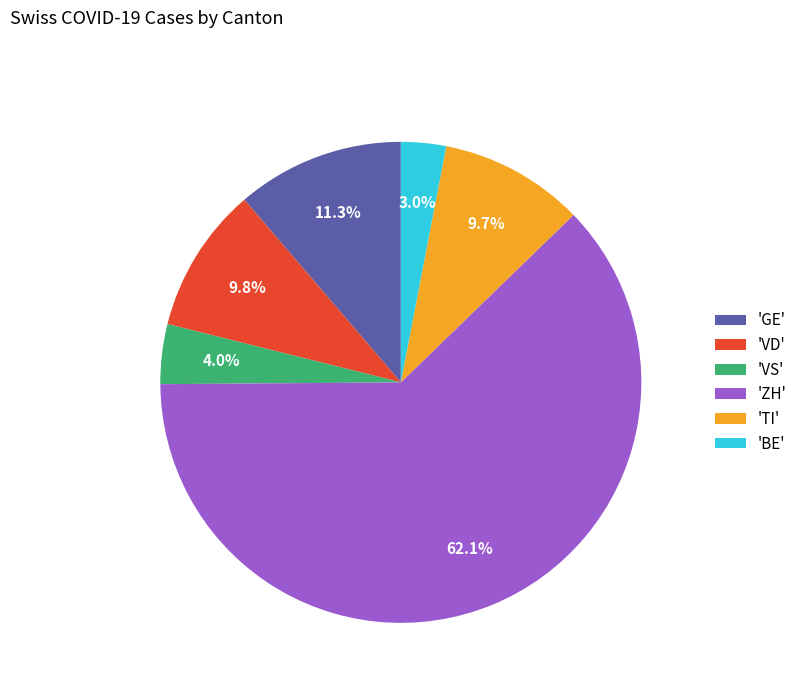

What is the largest slice in the pie chart?

'ZH'